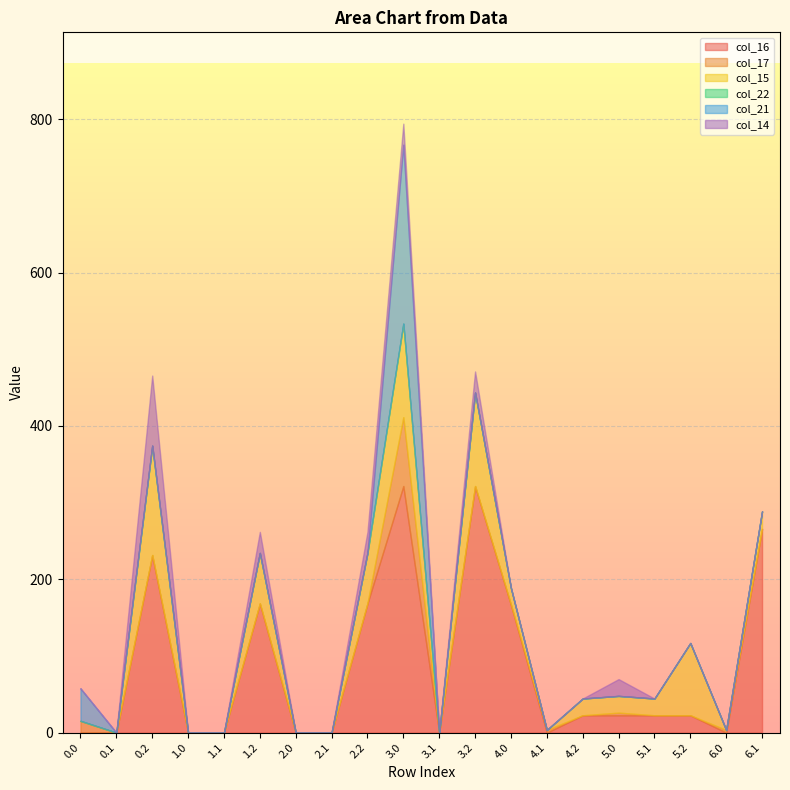

Which label corresponds to the largest value in the chart?

3.0